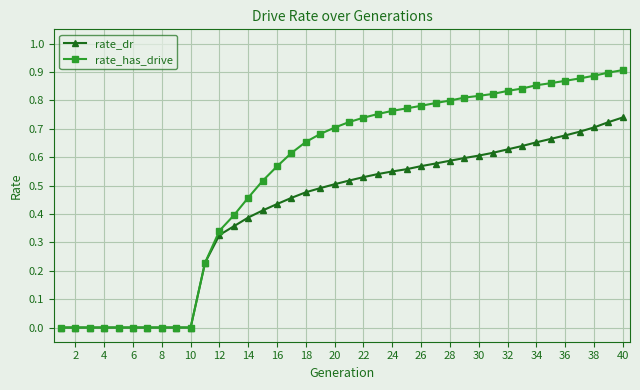

How many lines are shown in the chart?

2